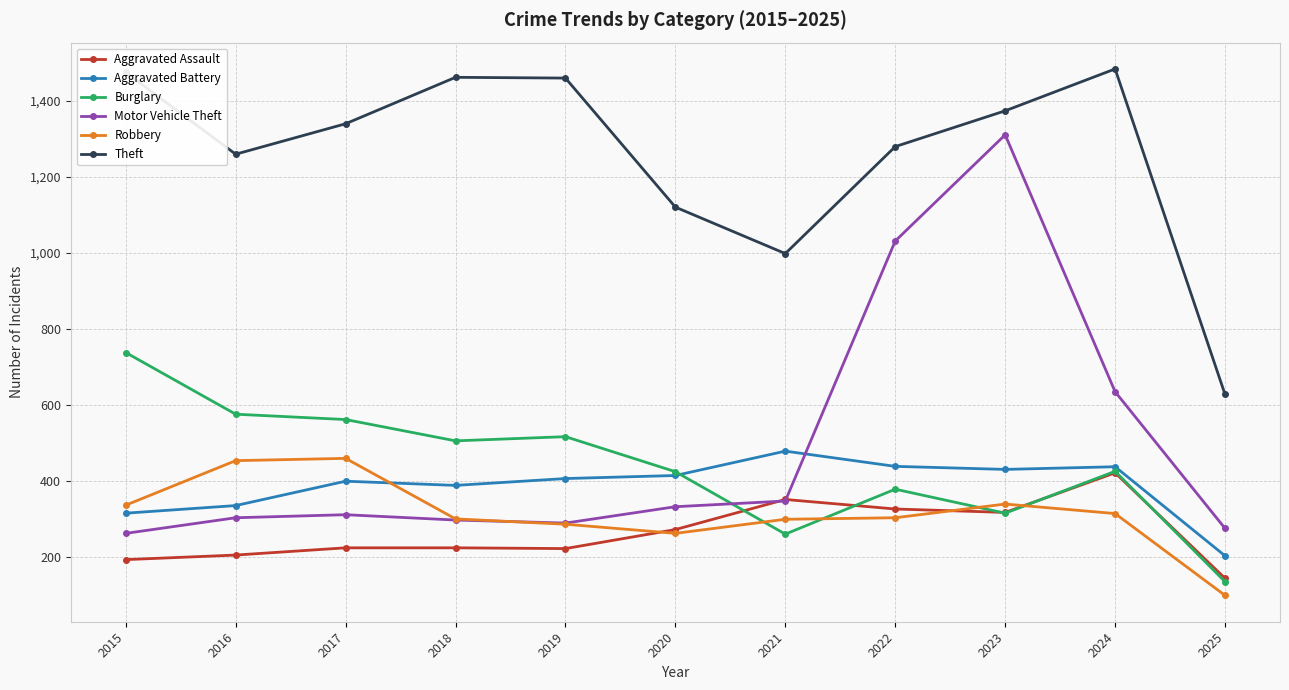

What are all the series names shown in the legend?

Aggravated Assault, Aggravated Battery, Burglary, Motor Vehicle Theft, Robbery, Theft